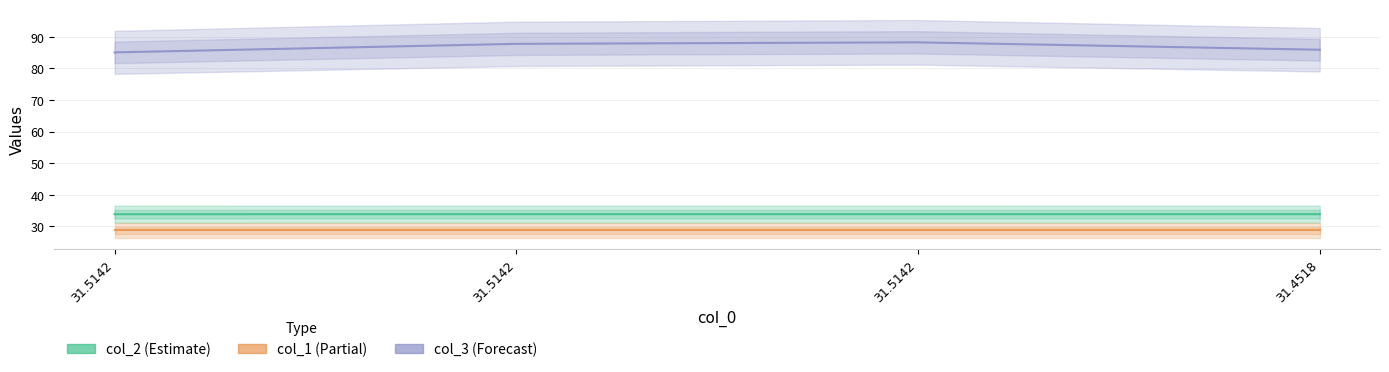

Is the value of col_3 at 31.4518 greater than the value of col_2 at 31.5142?

Yes